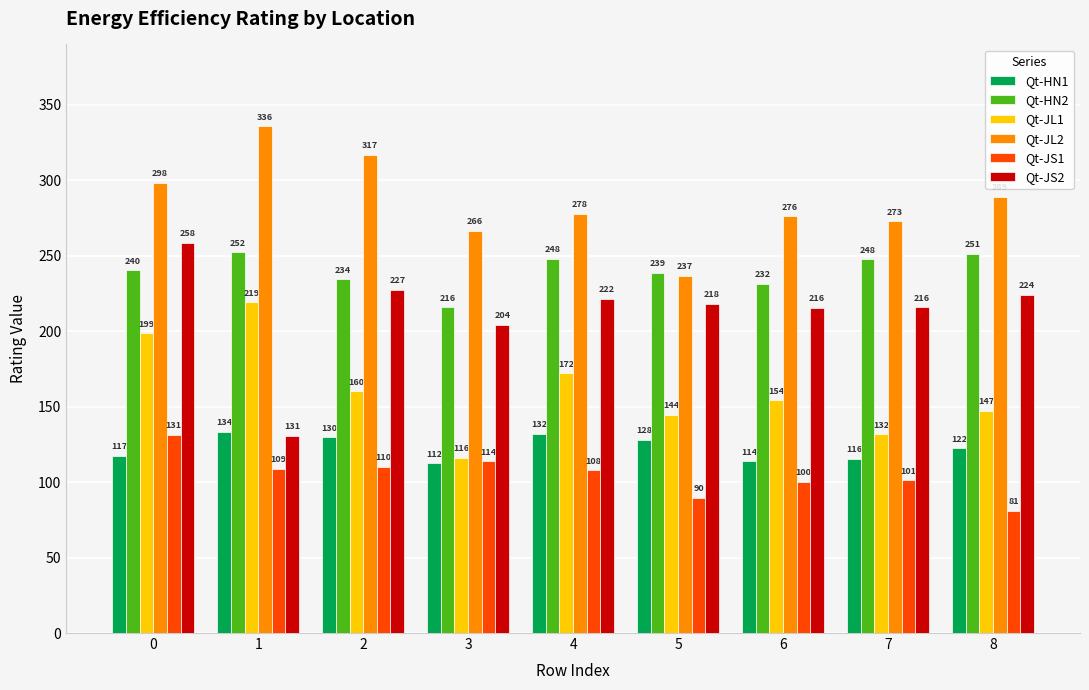

What is the difference between the second highest and minimum values in the Qt-HN1 series?

19.7